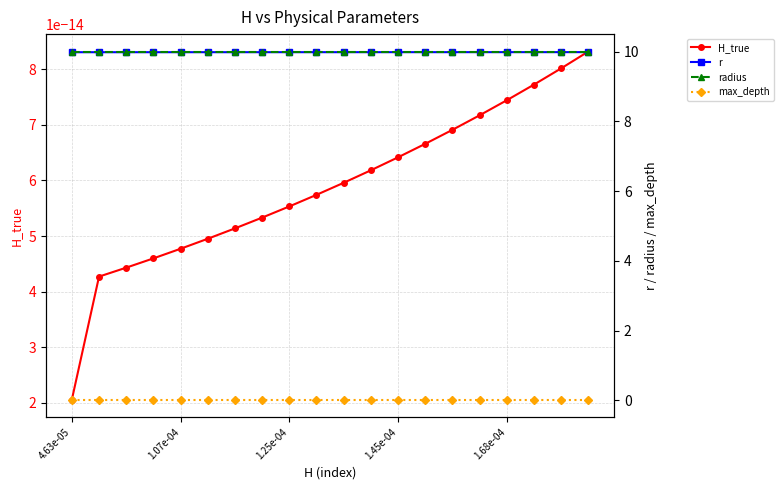

At how many categories does at least one series exceed 6?

20